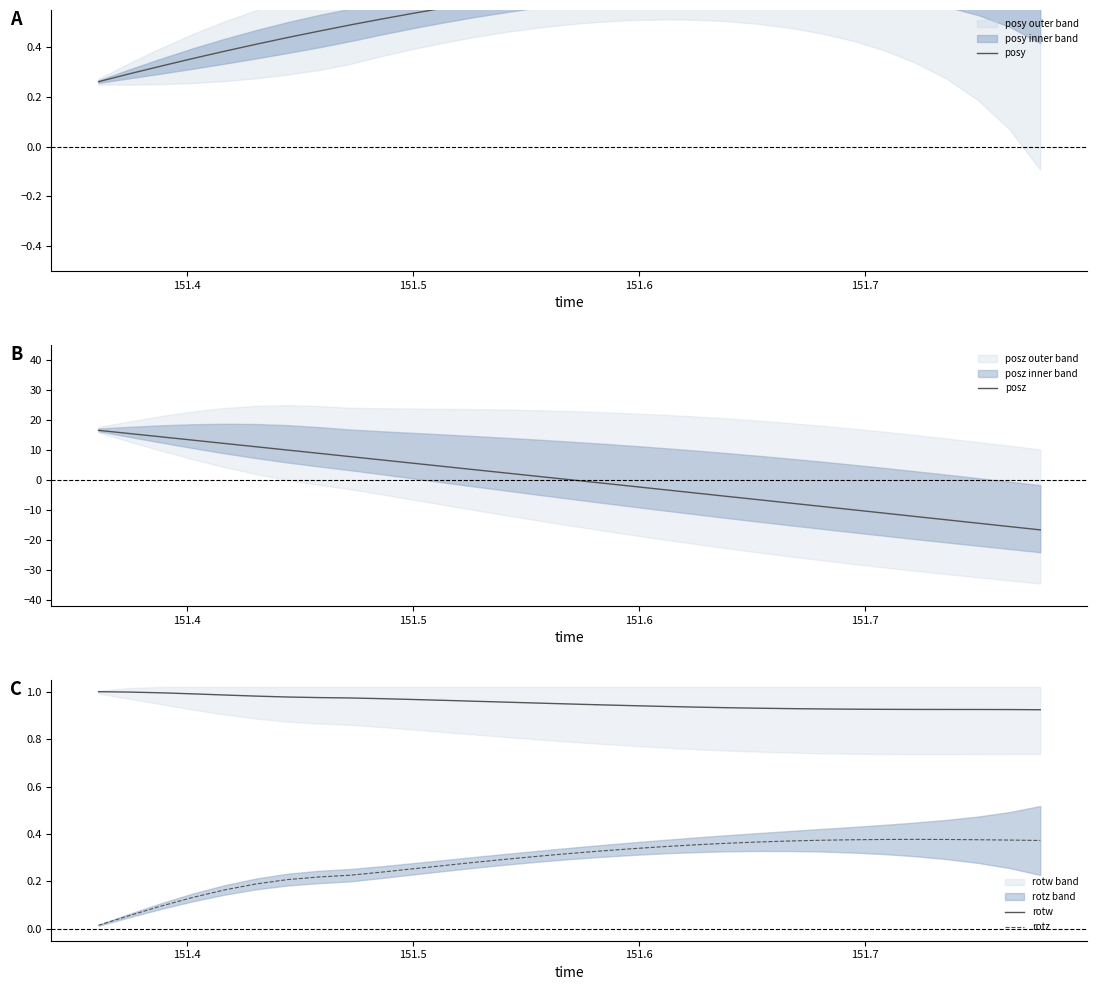

After their last crossing, which series has the higher values: rotz or posz?

rotz